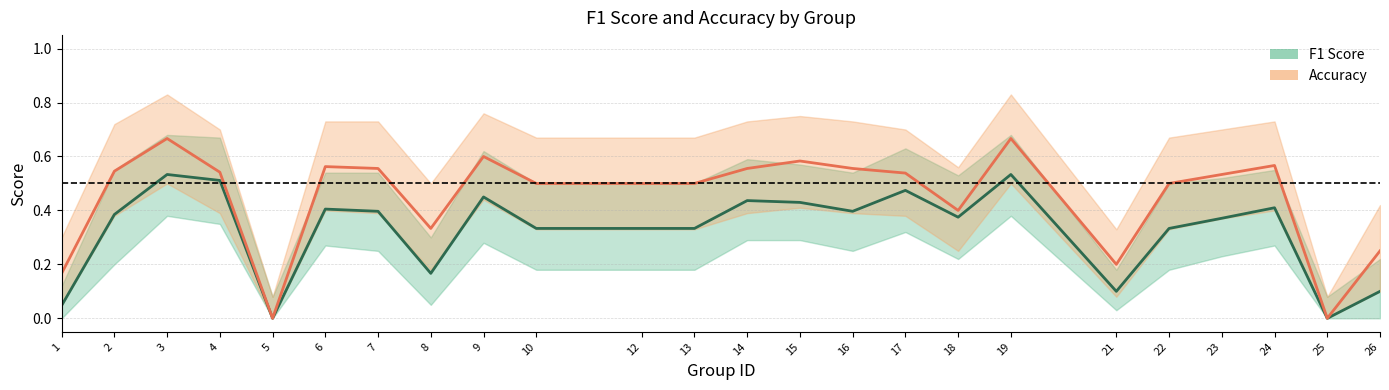

How many interior local peaks does the Accuracy series have?

6